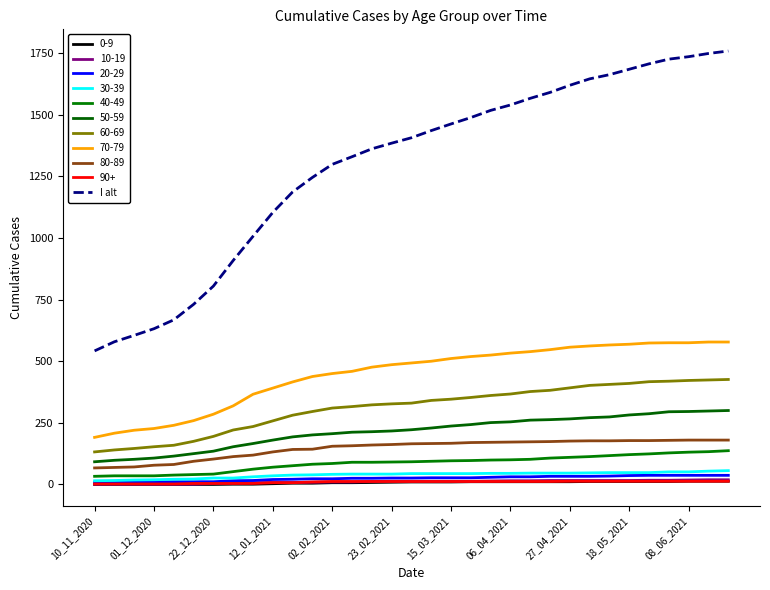

What is the smallest value displayed?

0